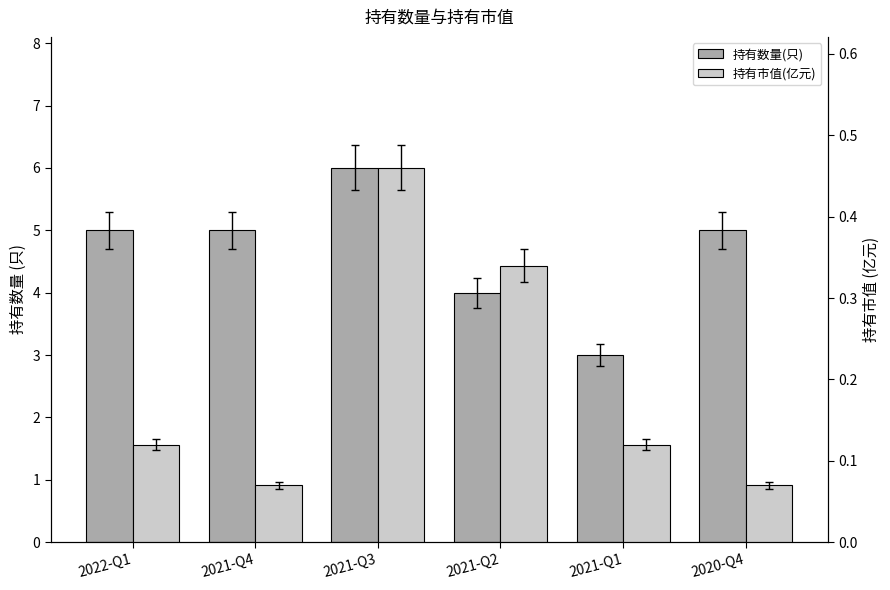

What is the difference between the highest and lowest values at 2021-Q4?

4.9